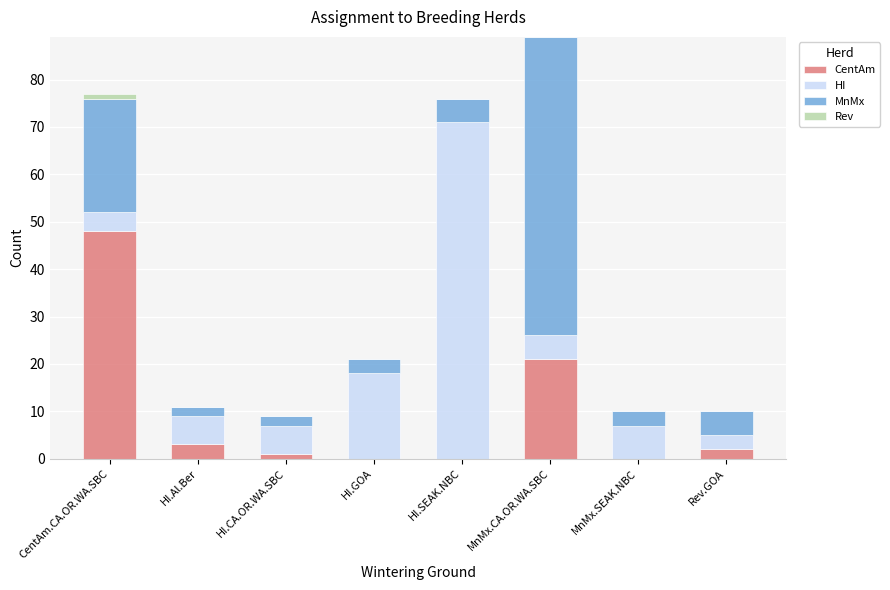

What is the highest value of the CentAm series?

48